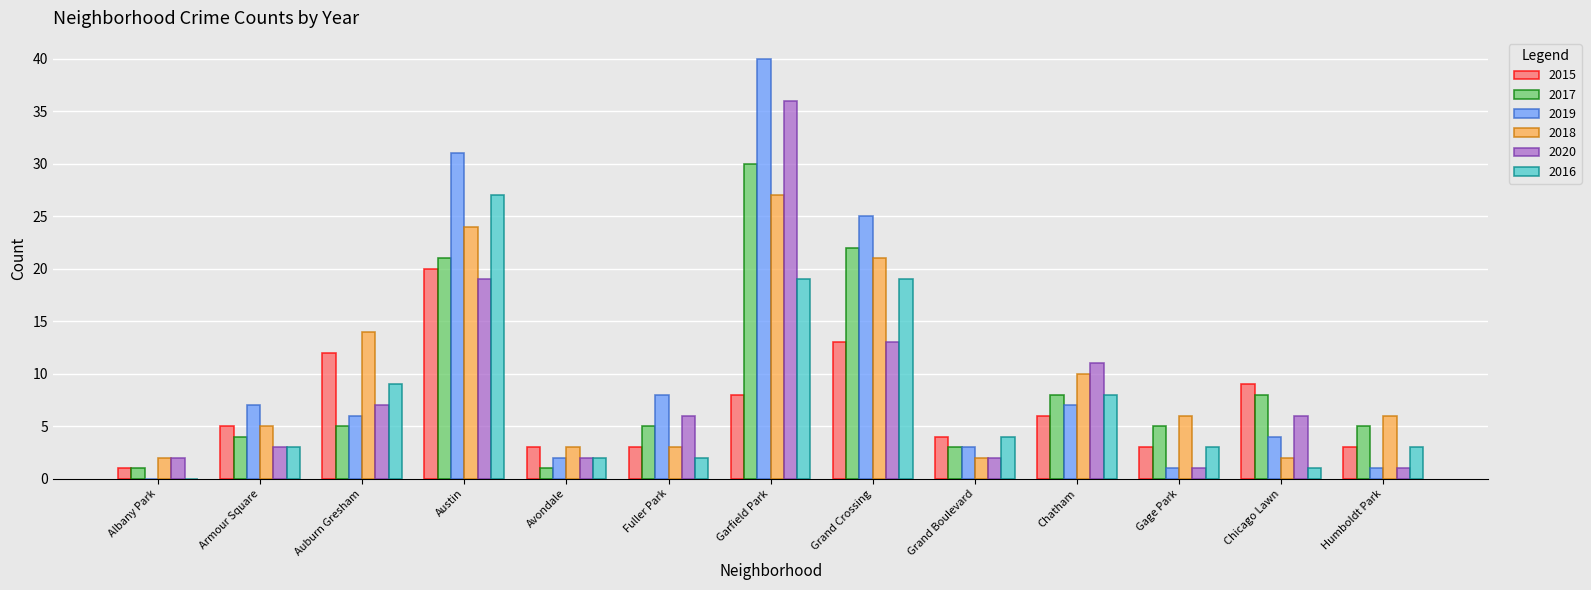

At which category is the sum across all series the highest?

Garfield Park